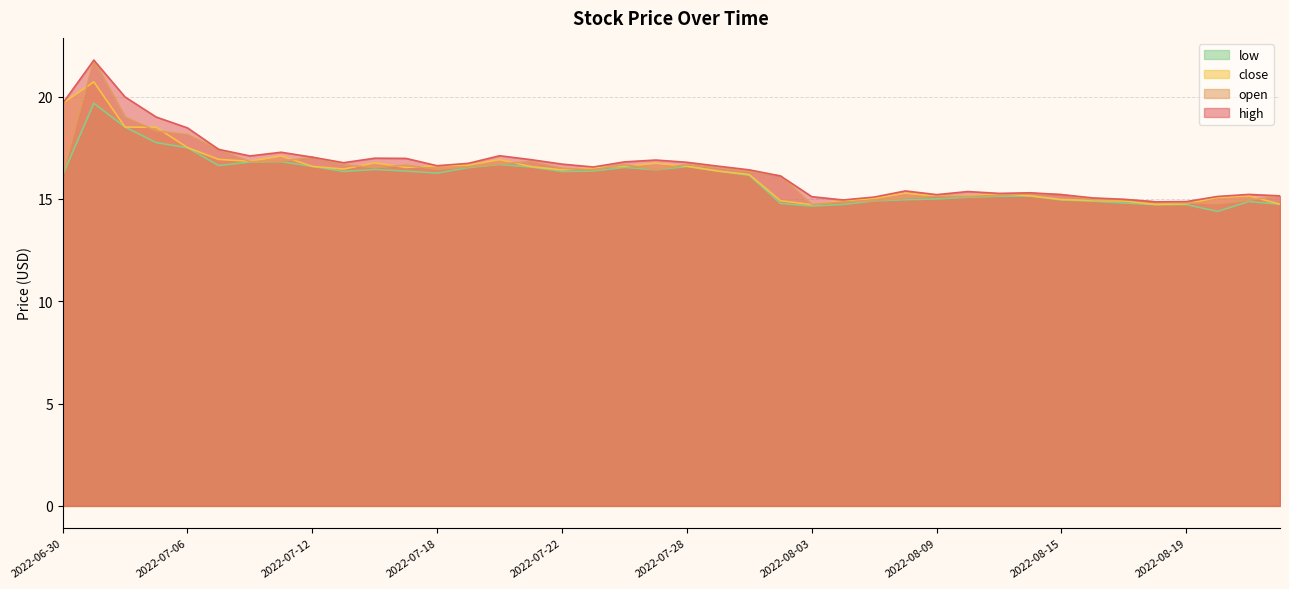

At which label does low first exceed 16?

2022-06-30